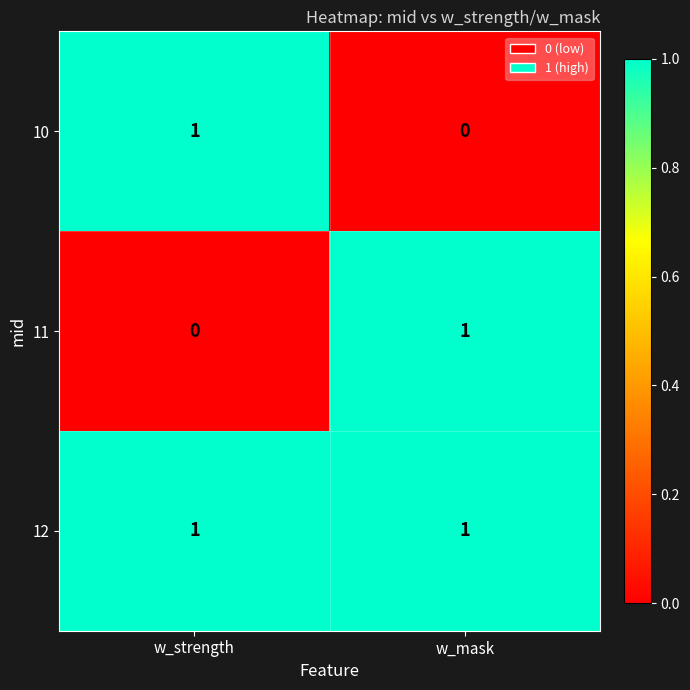

The 12 series shows 1 at w_strength. True or false?

True